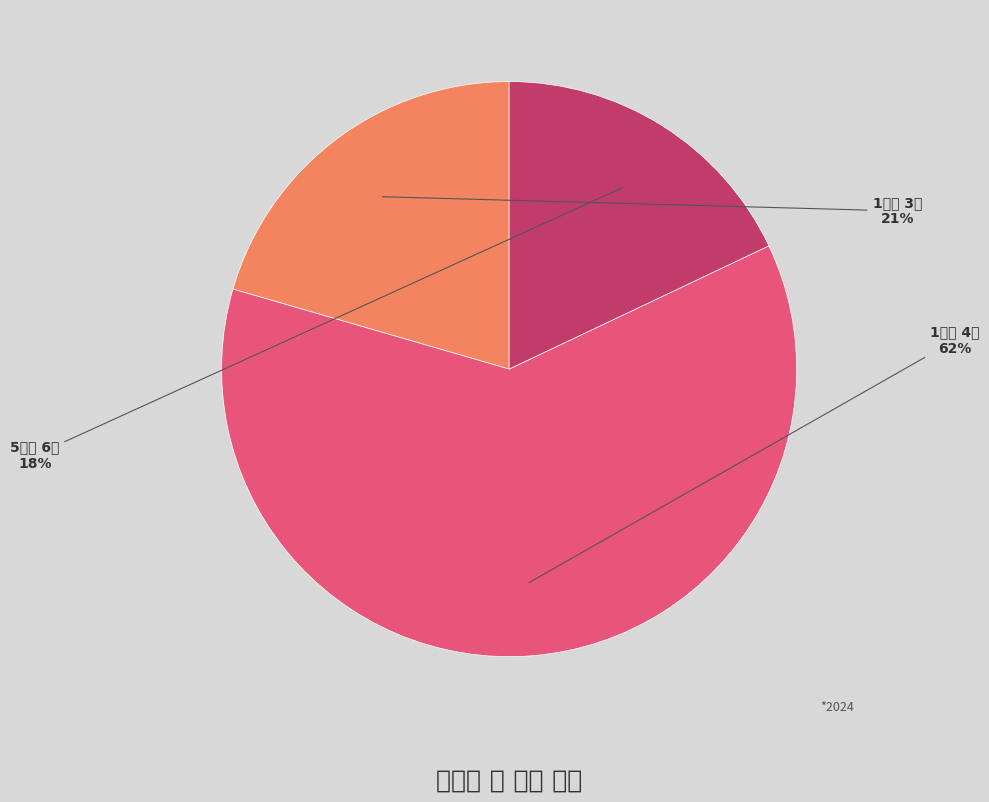

Rank the categories by value from highest to lowest.

1학년 4반, 1학년 3반, 5학년 6반